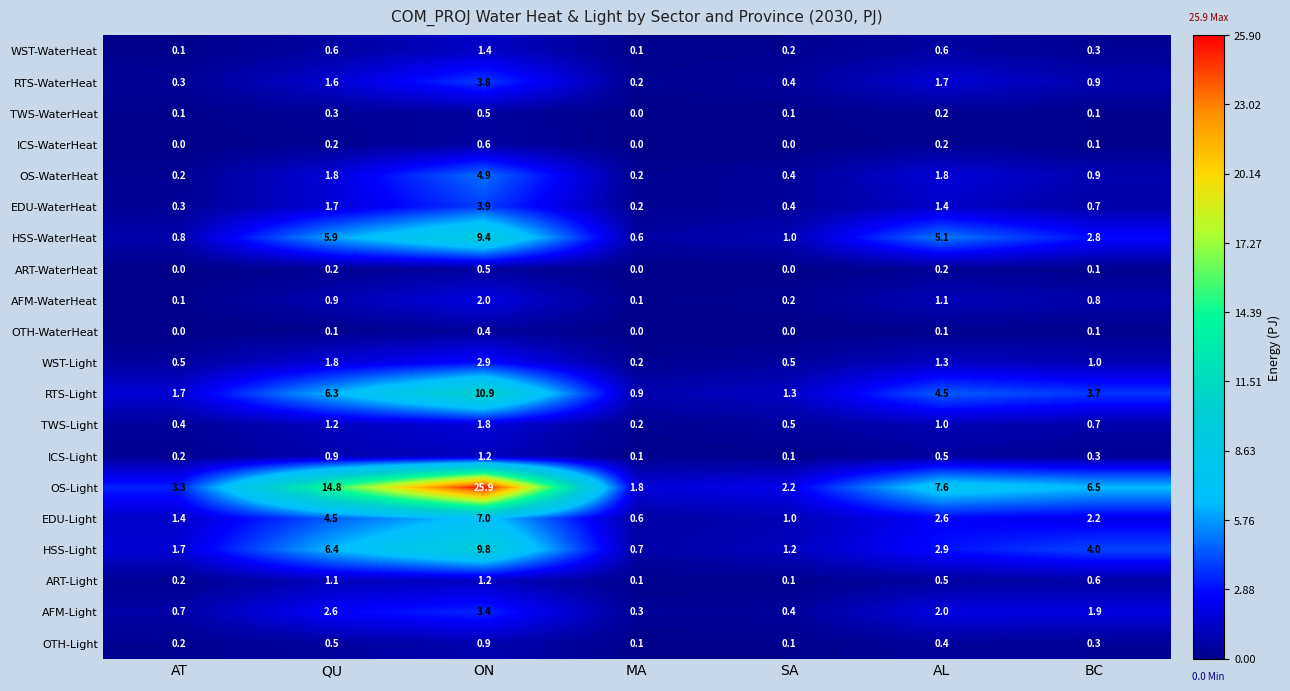

What is the average value of the TWS-Light series?

0.8